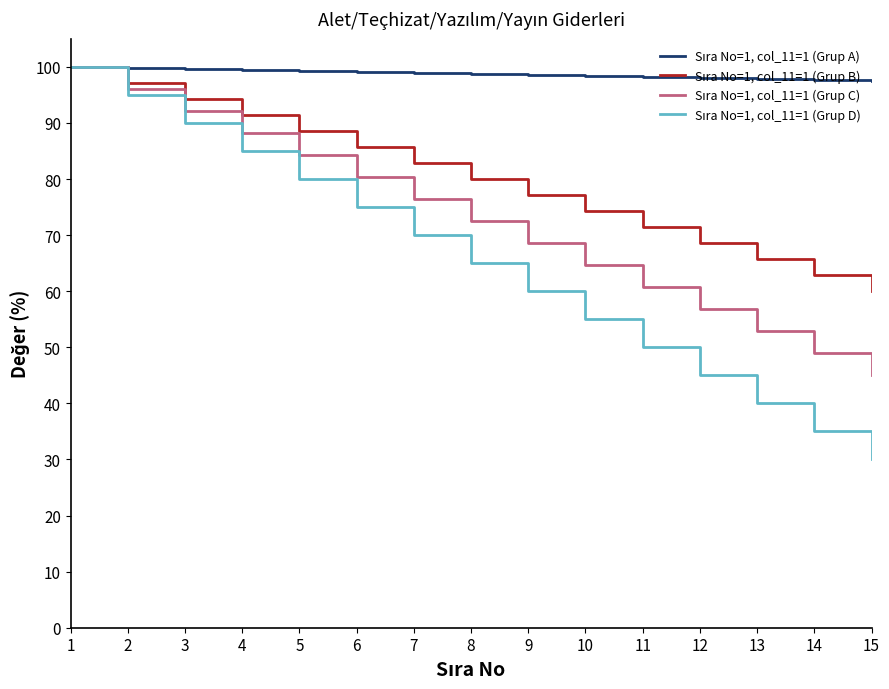

Which category has the lowest value across all series?

15